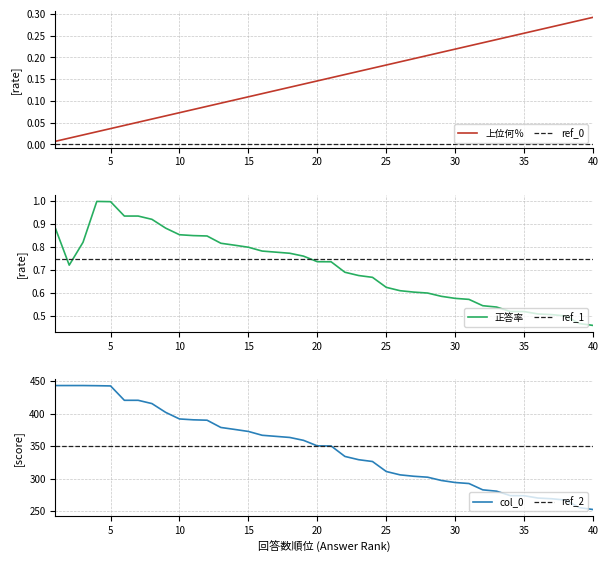

Reading right to left, extract all data points from this chart.

上位何％: 0.3	0.3	0.3	0.3	0.3	0.3	0.2	0.2	0.2	0.2	0.2	0.2	0.2	0.2	0.2	0.2	0.2	0.2	0.2	0.2	0.1	0.1	0.1	0.1	0.1	0.1	0.1	0.1	0.1	0.1	0.1	0.1	0.1	0.1	0.0	0.0	0.0	0.0	0.0	0.0
正答率: 0.5	0.5	0.5	0.5	0.5	0.5	0.5	0.5	0.5	0.6	0.6	0.6	0.6	0.6	0.6	0.6	0.7	0.7	0.7	0.7	0.7	0.8	0.8	0.8	0.8	0.8	0.8	0.8	0.8	0.9	0.9	0.9	0.9	0.9	0.9	1.0	1.0	0.8	0.7	0.9
col_0: 252.5	255.4	267.0	269.0	270.1	273.7	273.8	280.7	282.7	292.4	294.0	297.1	302.2	303.6	305.8	310.9	326.3	329.0	334.1	350.2	350.3	358.8	363.2	364.9	366.6	372.5	375.6	378.6	389.8	390.4	391.7	401.8	415.3	420.4	420.4	442.4	442.8	443.0	443.0	443.0